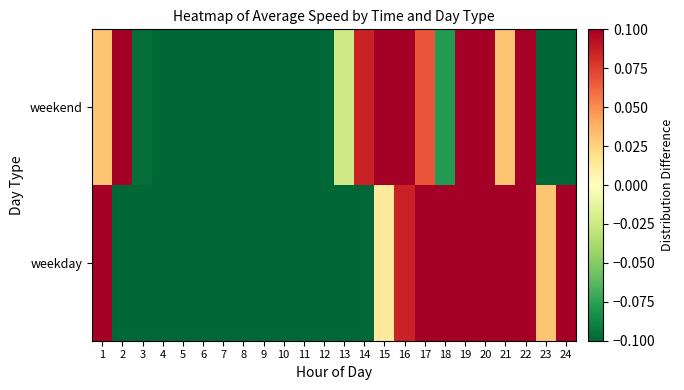

How many distinct data groups are displayed?

2